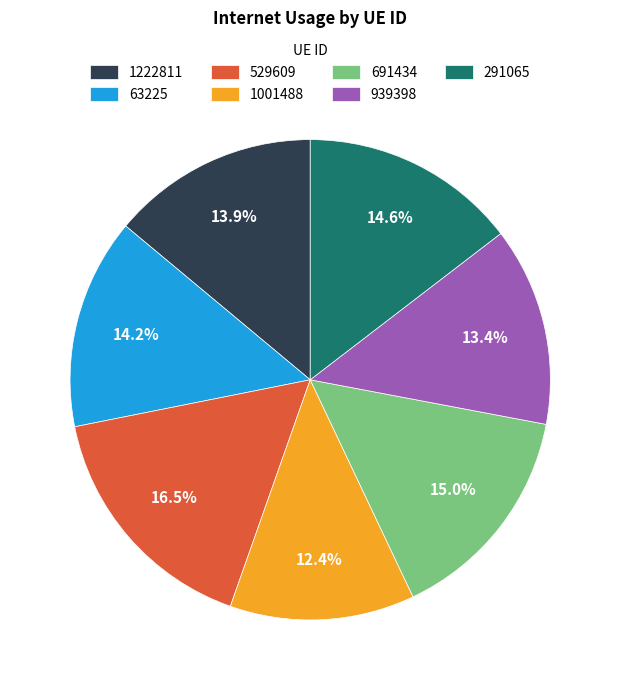

Does 691434 represent more than half of the total?

No